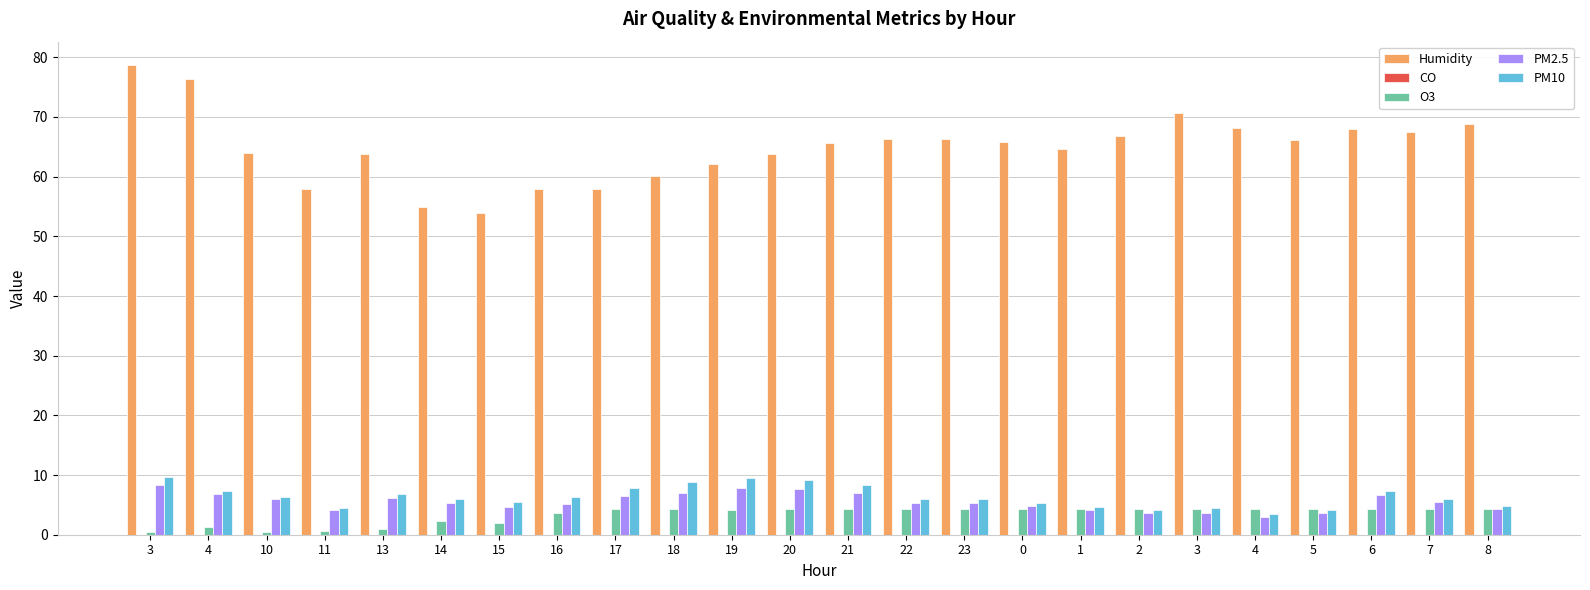

At which label does O3 first exceed 4?

17